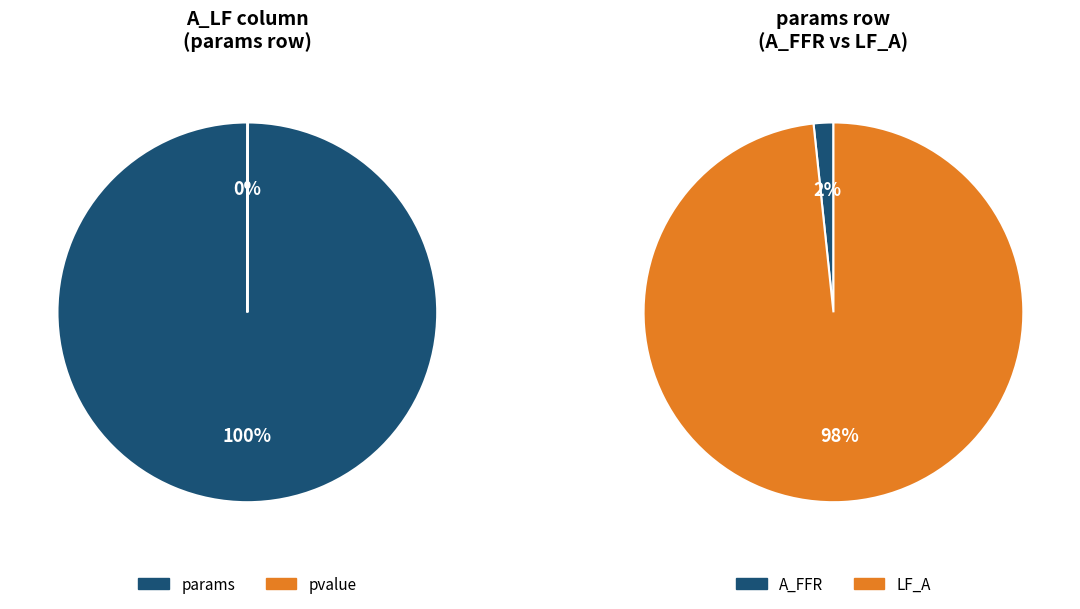

What is the largest slice in the pie chart?

params